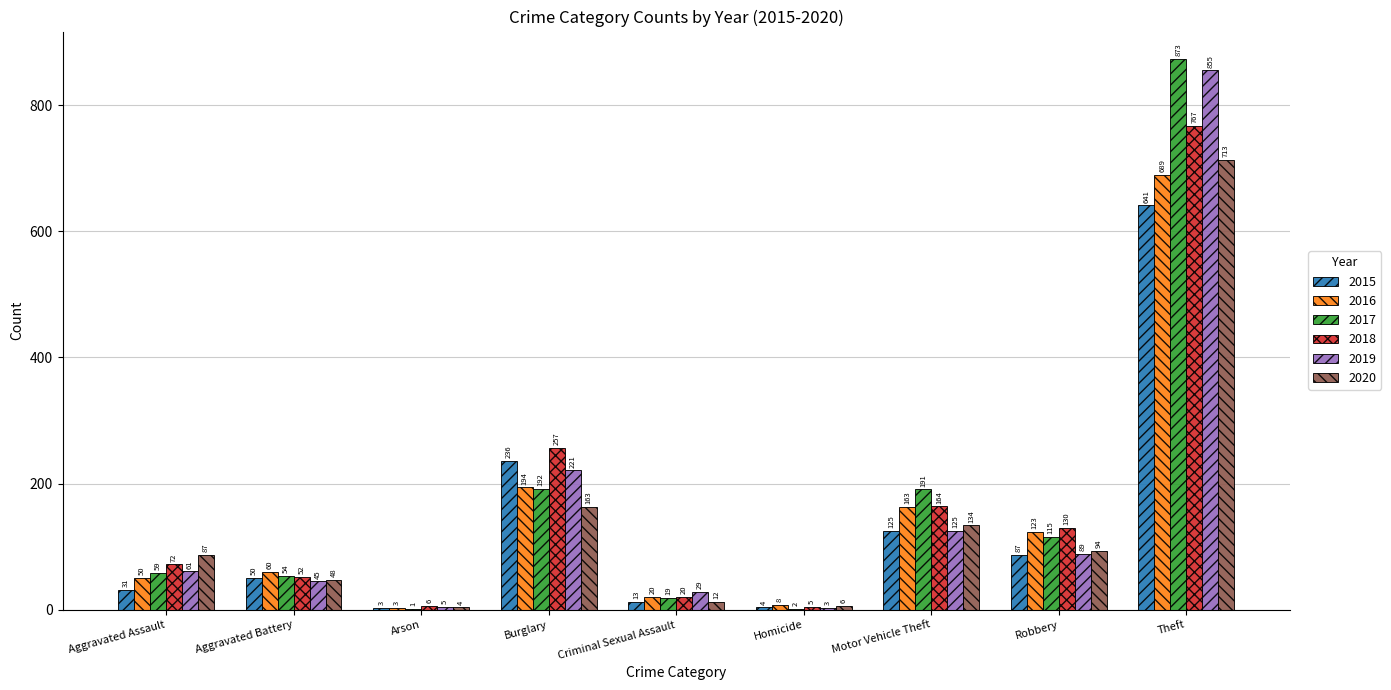

Which series changed the most between Motor Vehicle Theft and Theft?

2019